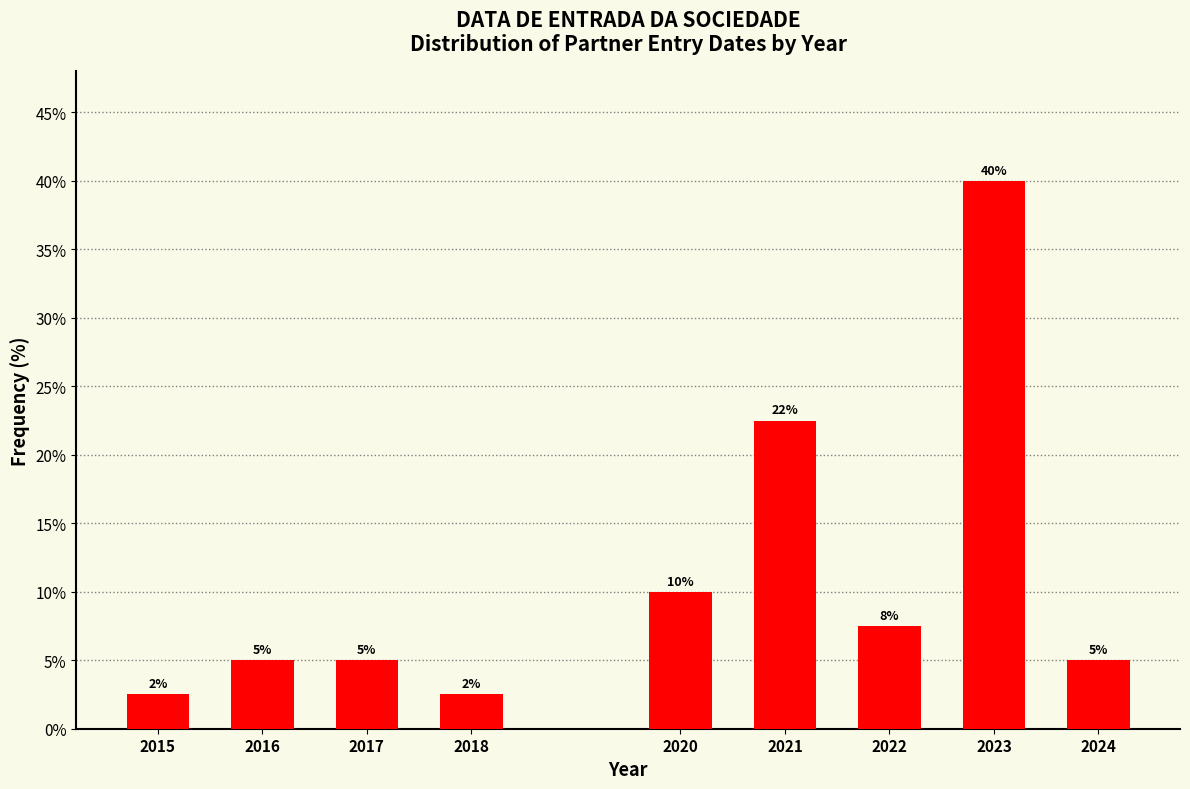

What is the value of the 1st bar from the left?

2.5